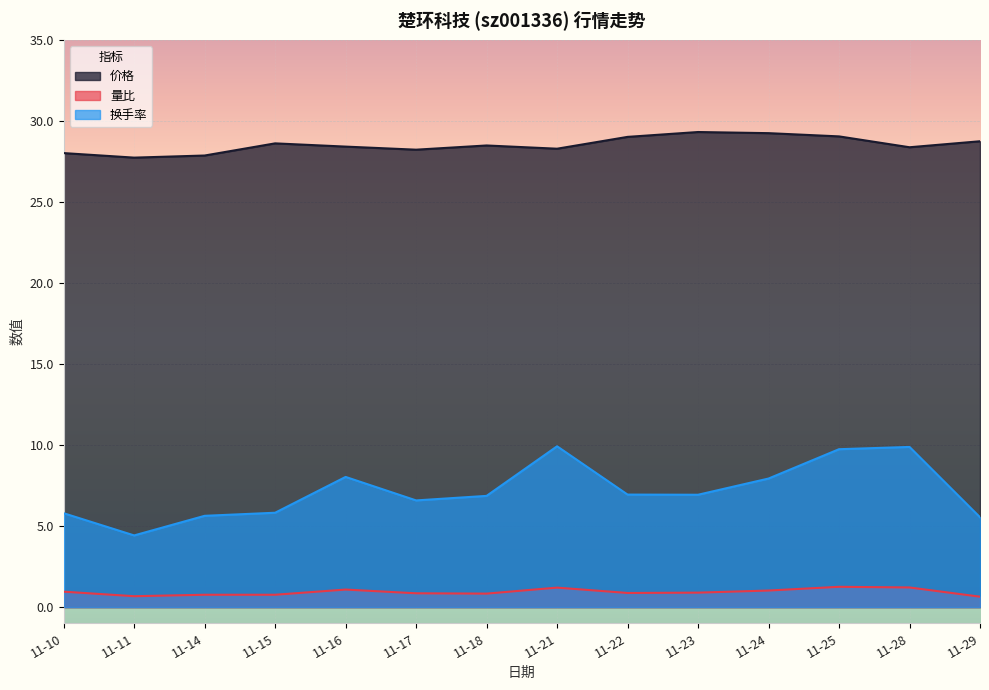

How many data points in 价格 are less than 28?

2